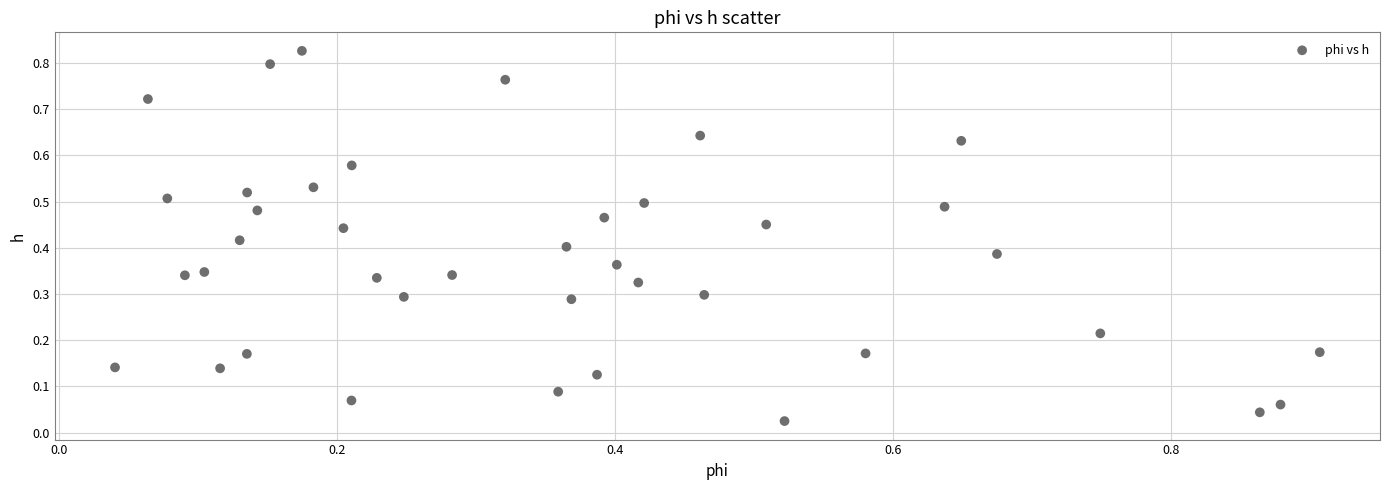

What is the range of X values (max minus min)?

0.9